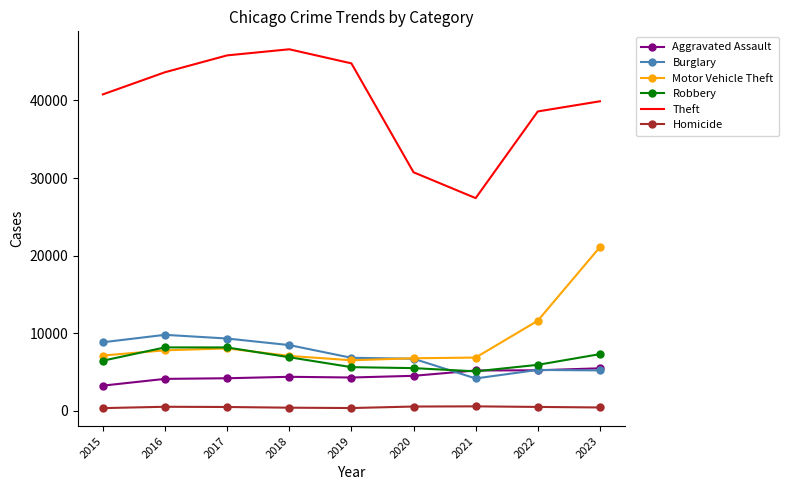

True or false: Homicide has more than 1 points higher than both neighbors.

True